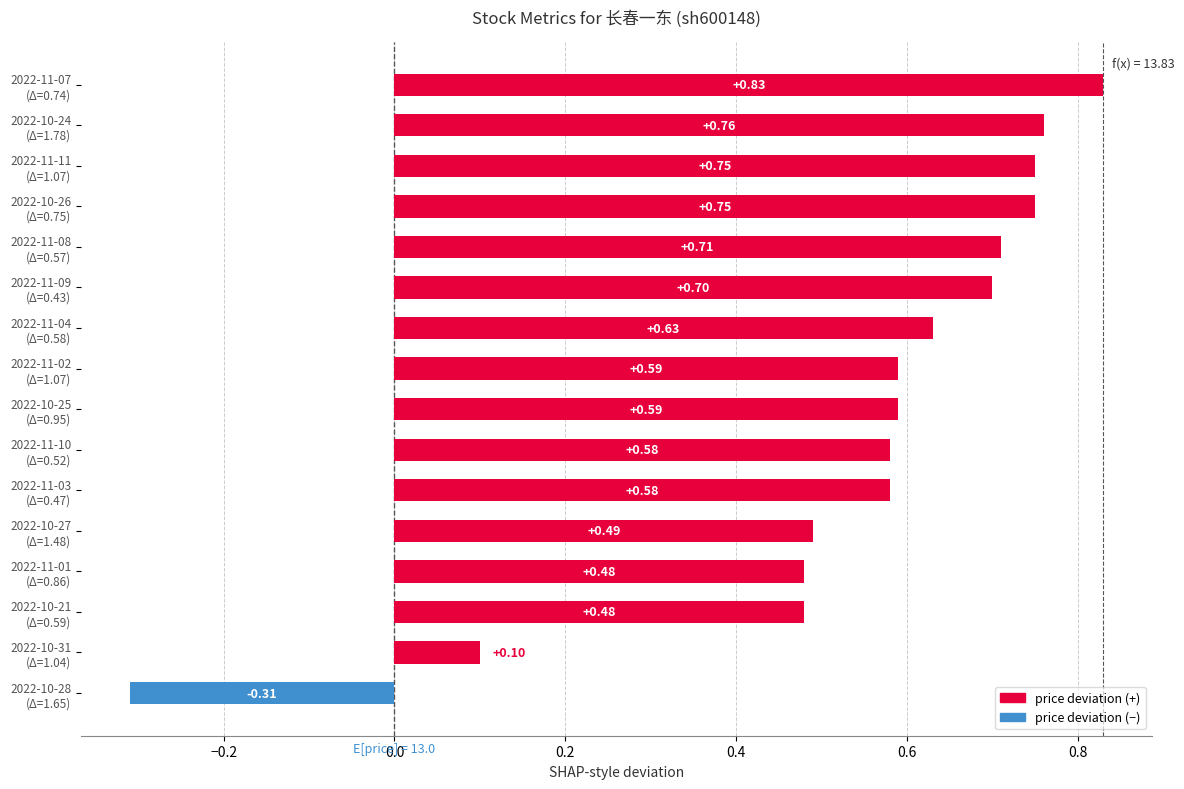

What is the difference between the maximum and minimum values?

1.1